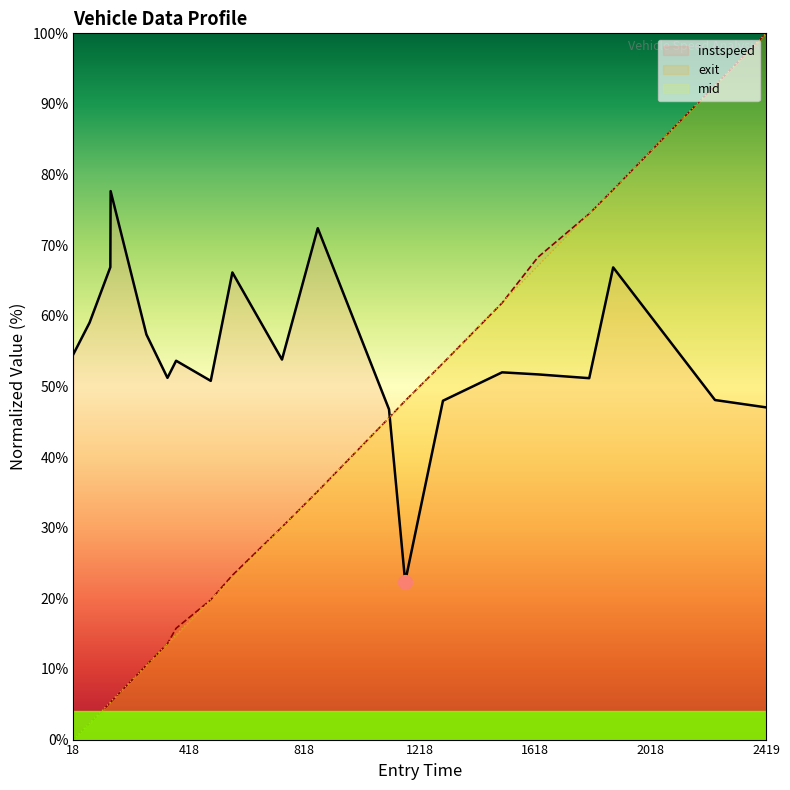

True or false: instspeed and exit intersect in this chart.

True